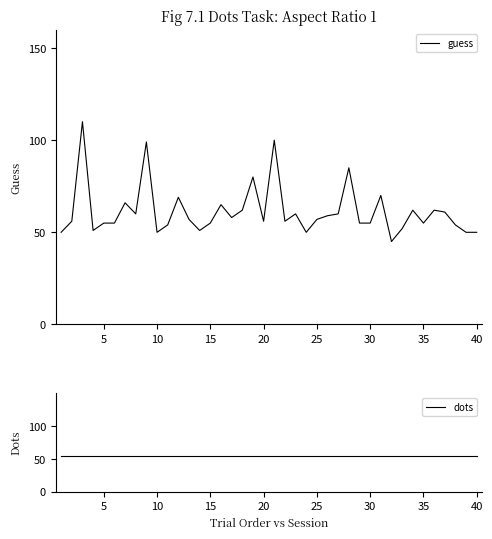

What value does the guess series have at 30, to the nearest 5?

55